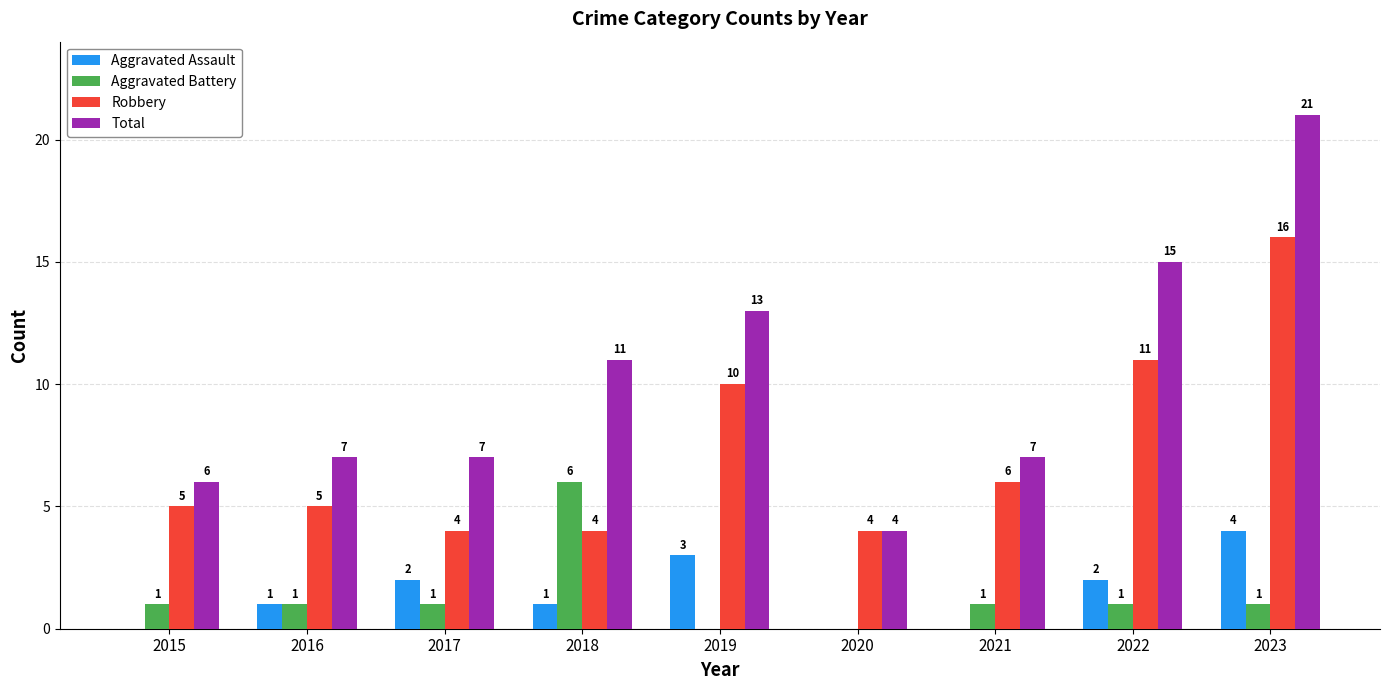

True or false: Aggravated Battery has a value of 2 at 2017.

False